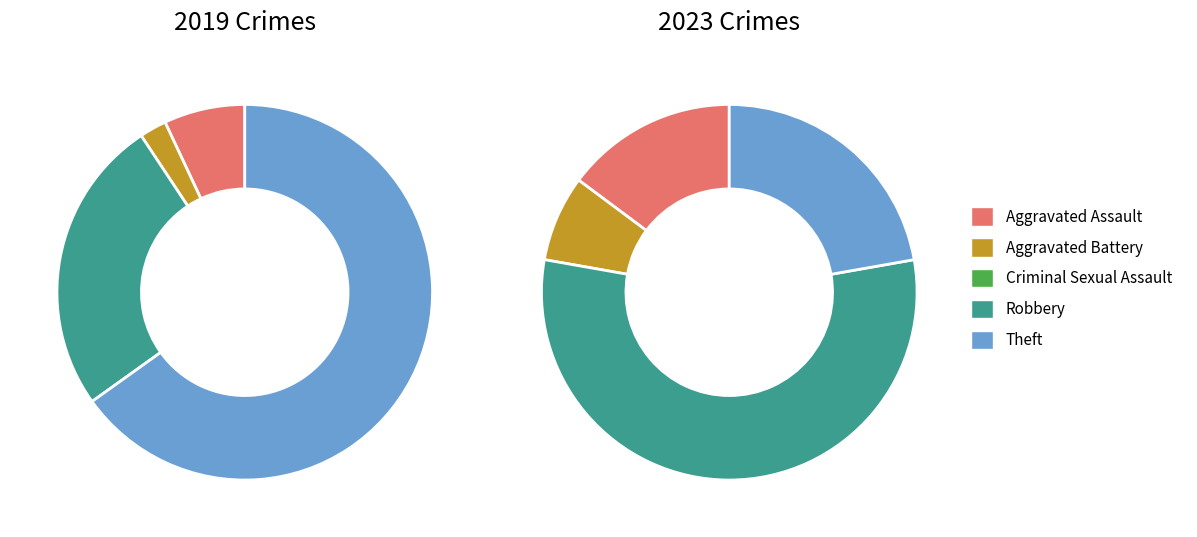

What is the difference between the highest and lowest values at 3?

4